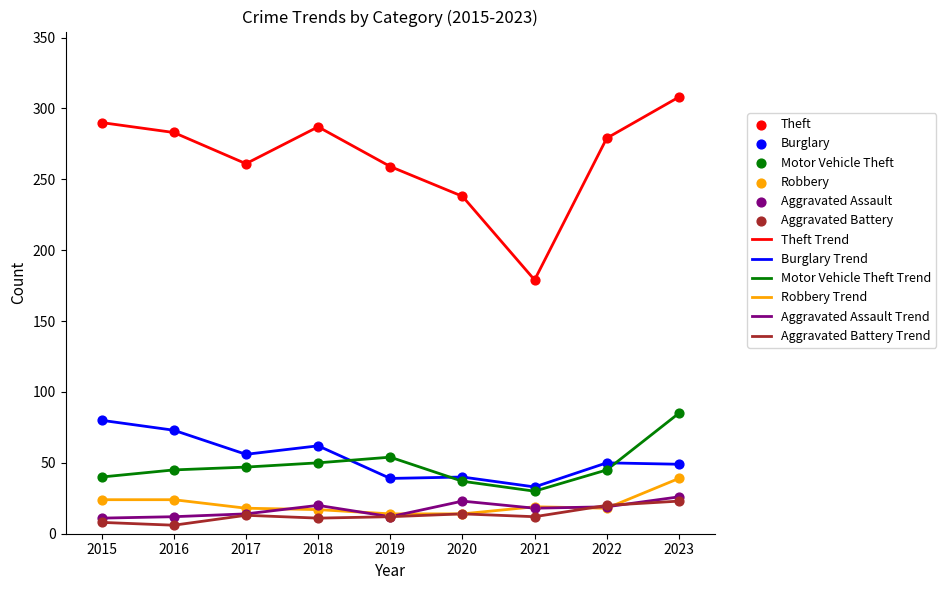

Which series has the largest range (max minus min)?

Theft Trend